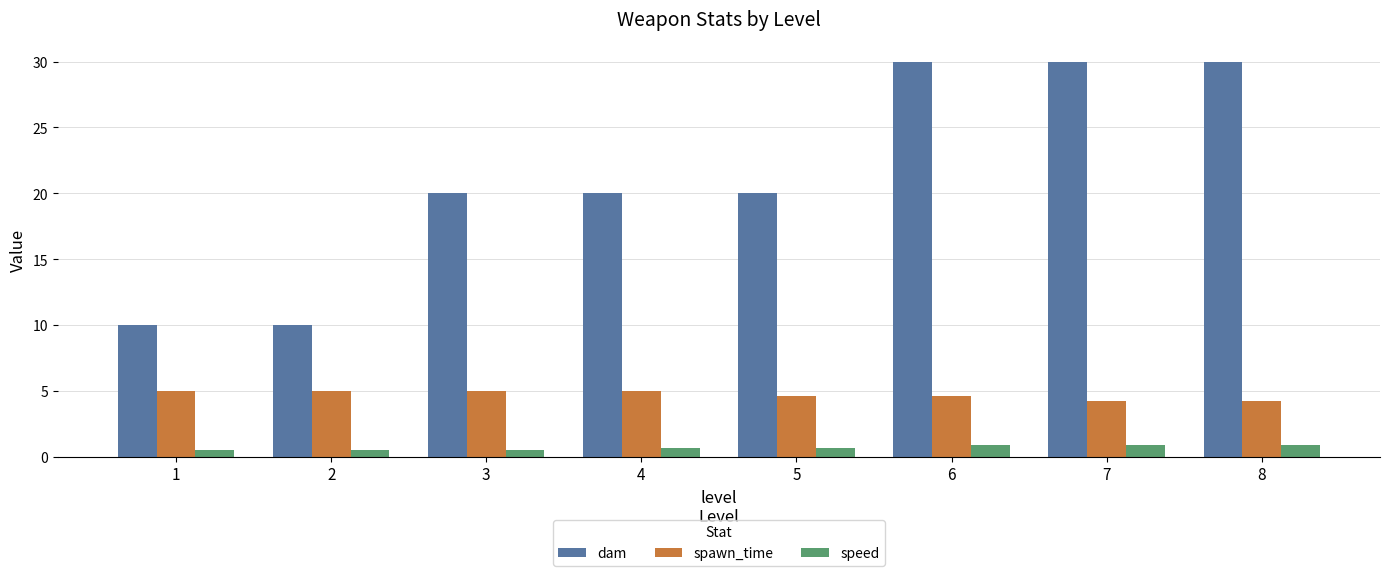

How many groups of bars are there?

8